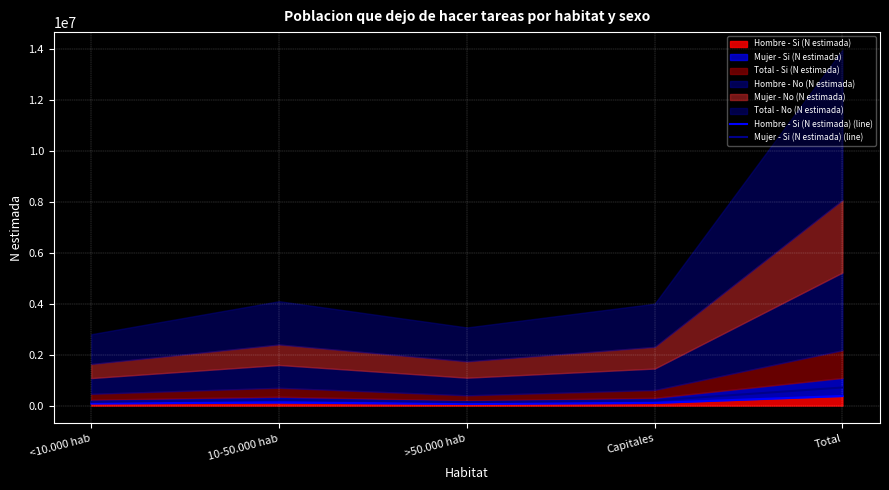

True or false: Hombre - Si (N estimada) (line) and Mujer - Si (N estimada) (line) cross at least once.

False